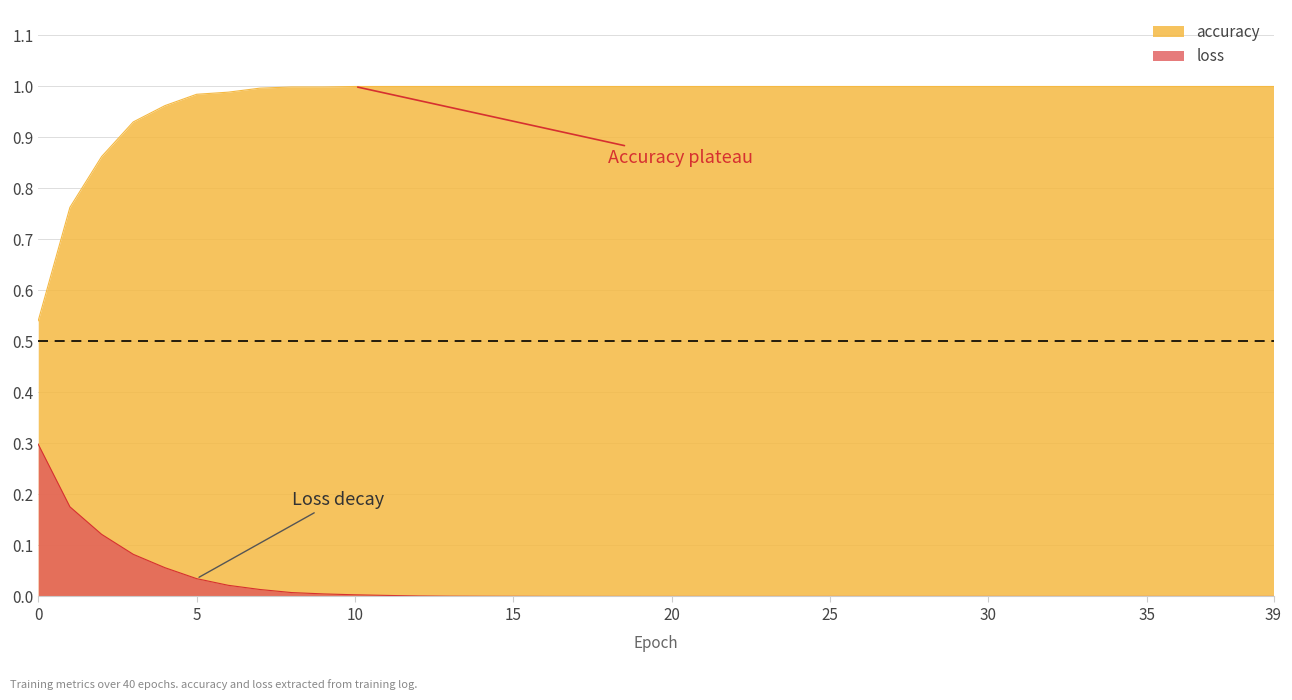

What is the value of the accuracy point at the 27th from the left?

1.0